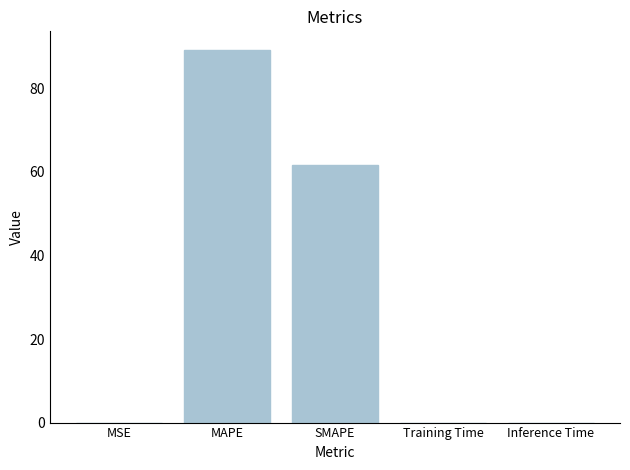

What is the difference between the values at MAPE and Training Time?

89.2